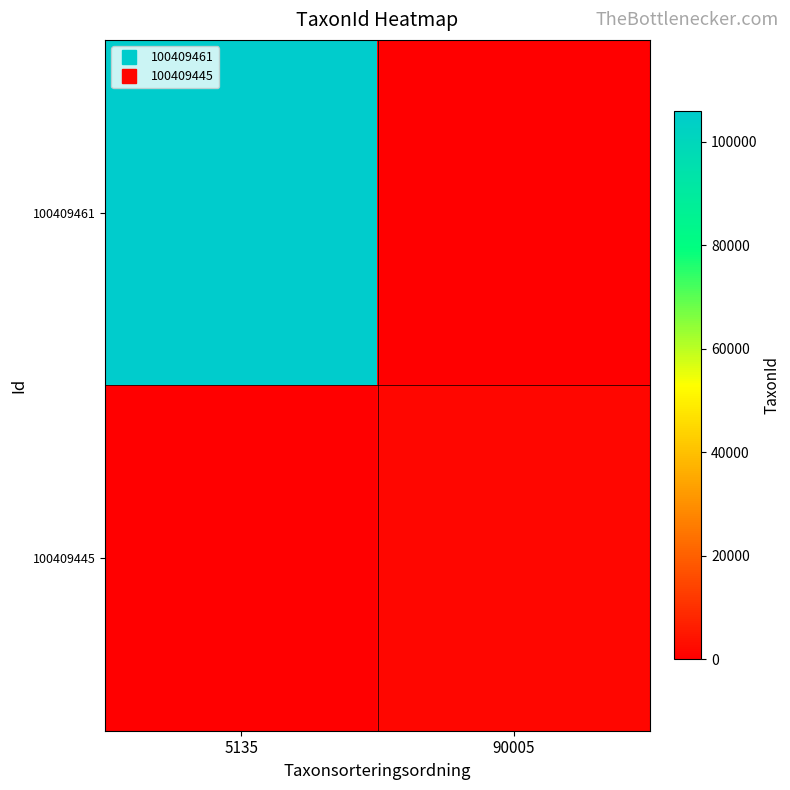

Which series changed the most between 5135 and 90005?

100409461